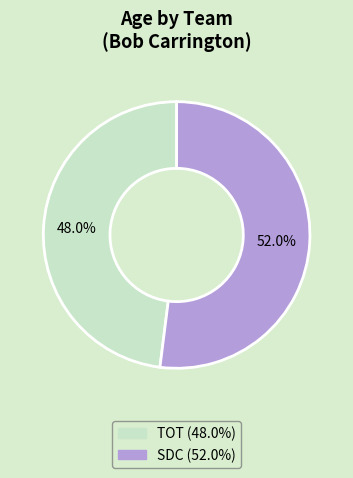

What is the ratio of the value at SDC to the value at TOT?

1.1